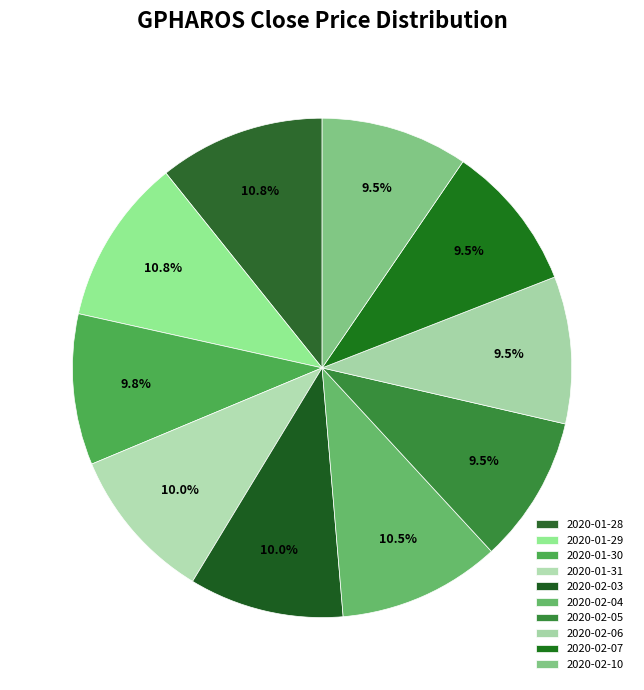

What is the smallest slice in the pie chart?

2020-02-05